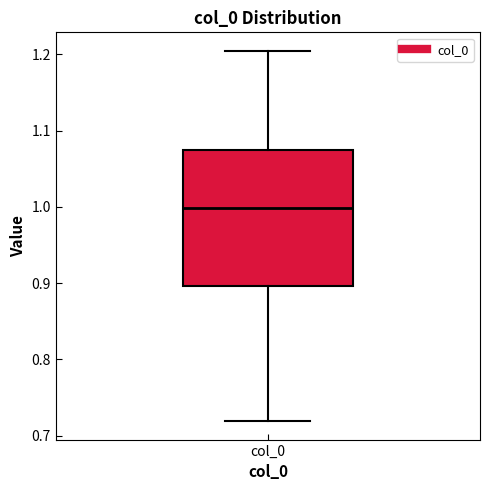

Where is the upper edge of the box for col_0 on the y-axis? The values are not printed on the chart, so give them approximately, as read against the axis.

1.07